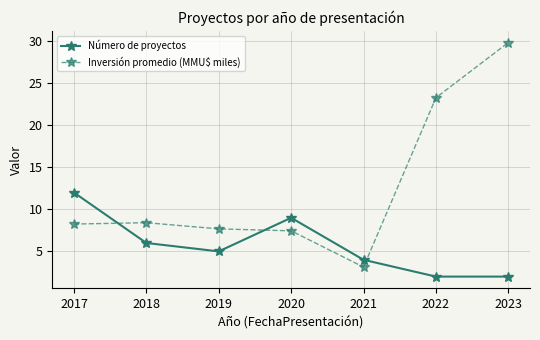

What is the highest value of the Inversión promedio (MMU$ miles) series?

29.9